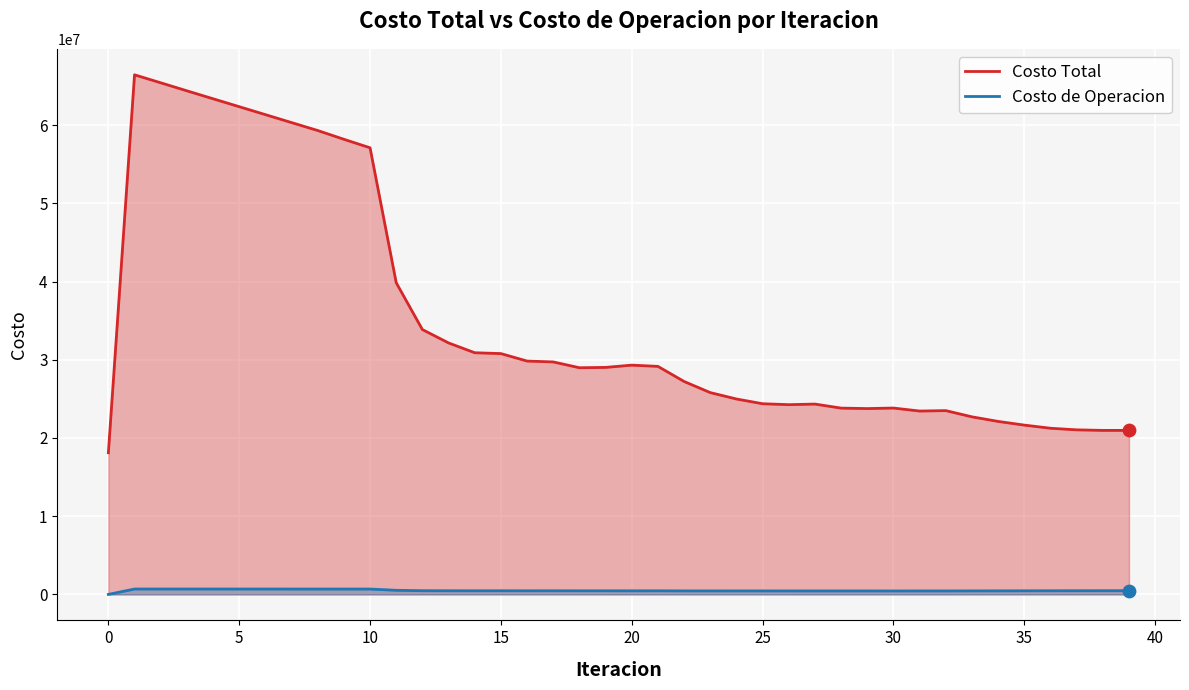

Is the value of Costo Total at 31 greater than the value of Costo de Operacion at 33?

Yes